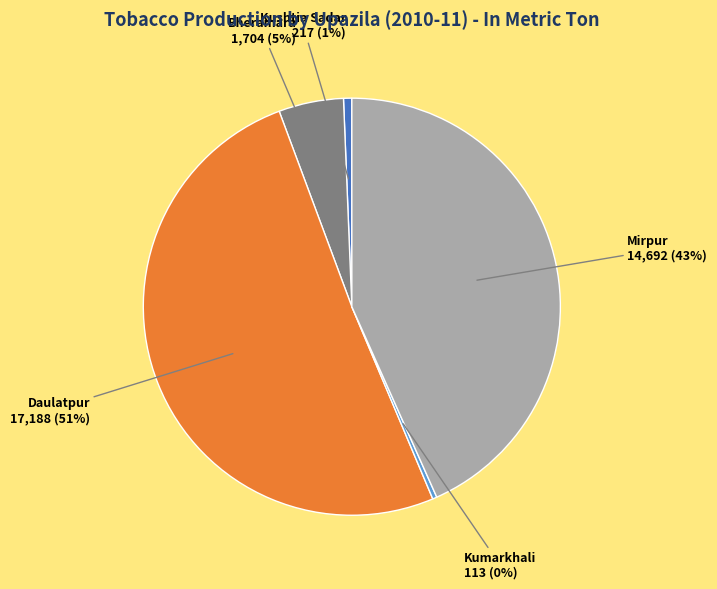

Between Daulatpur and Kumarkhali, which is larger?

Daulatpur